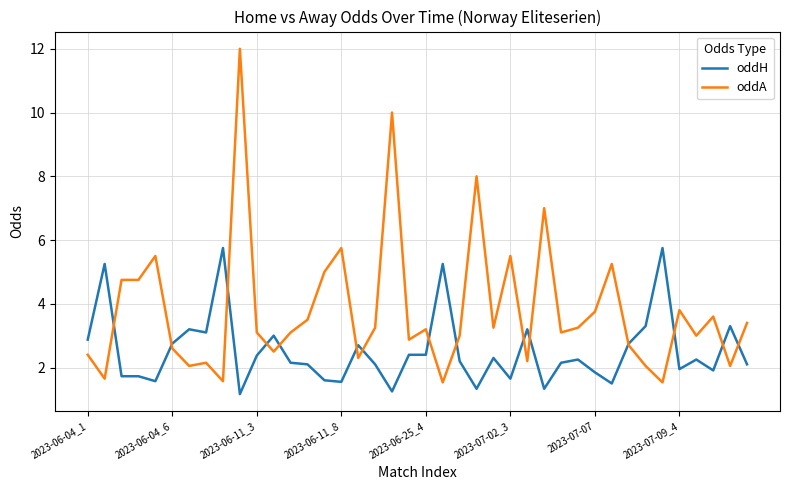

Which series has the widest spread of values?

oddA